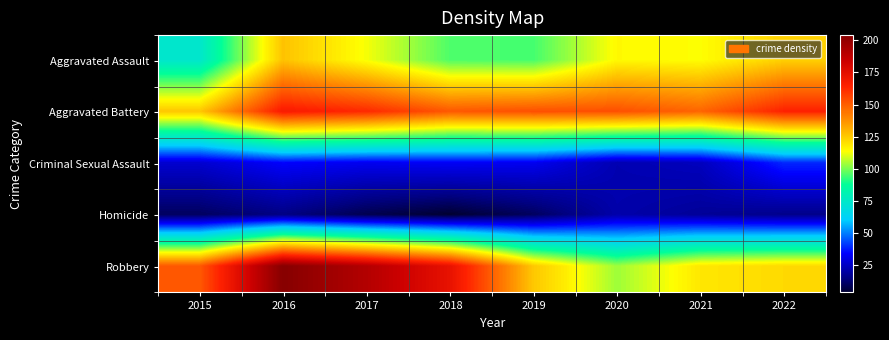

Count the number of categories in the chart.

8